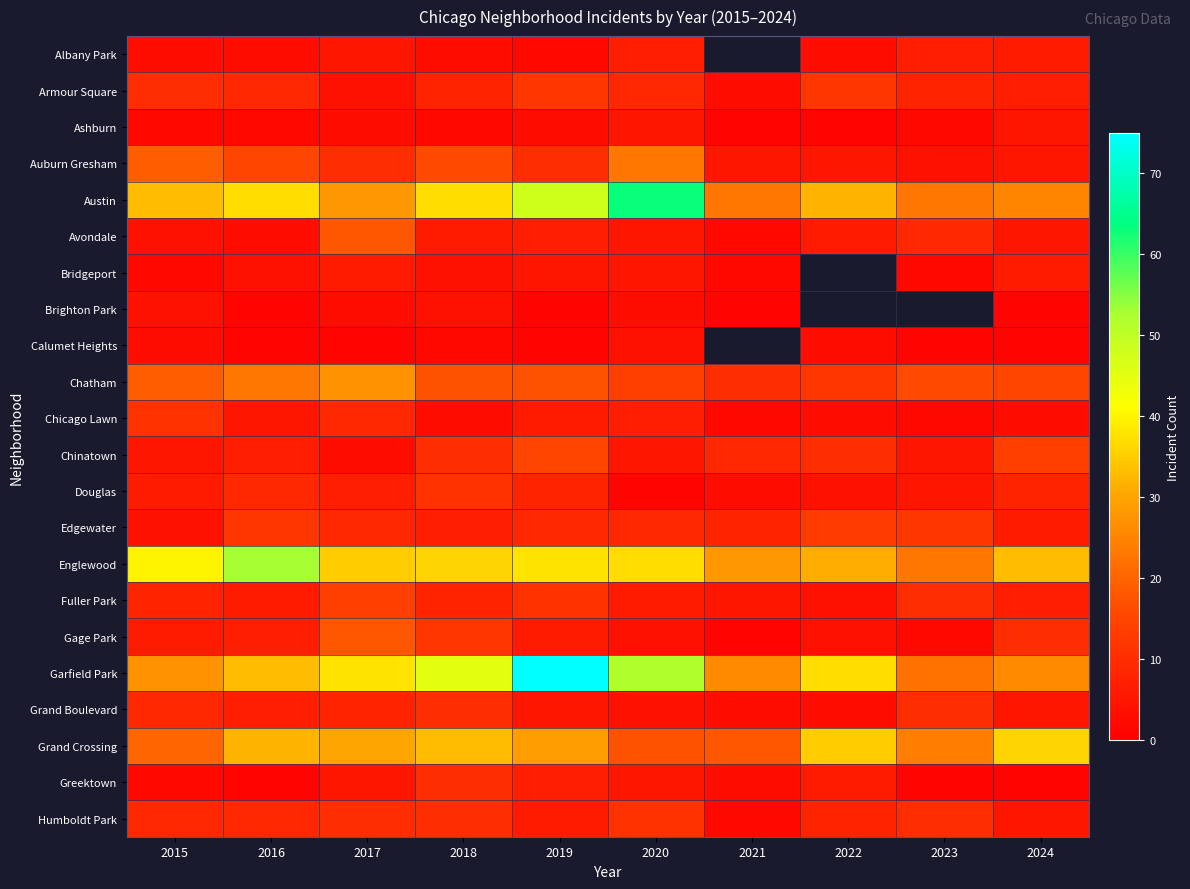

Which label corresponds to the largest value in the chart?

2019